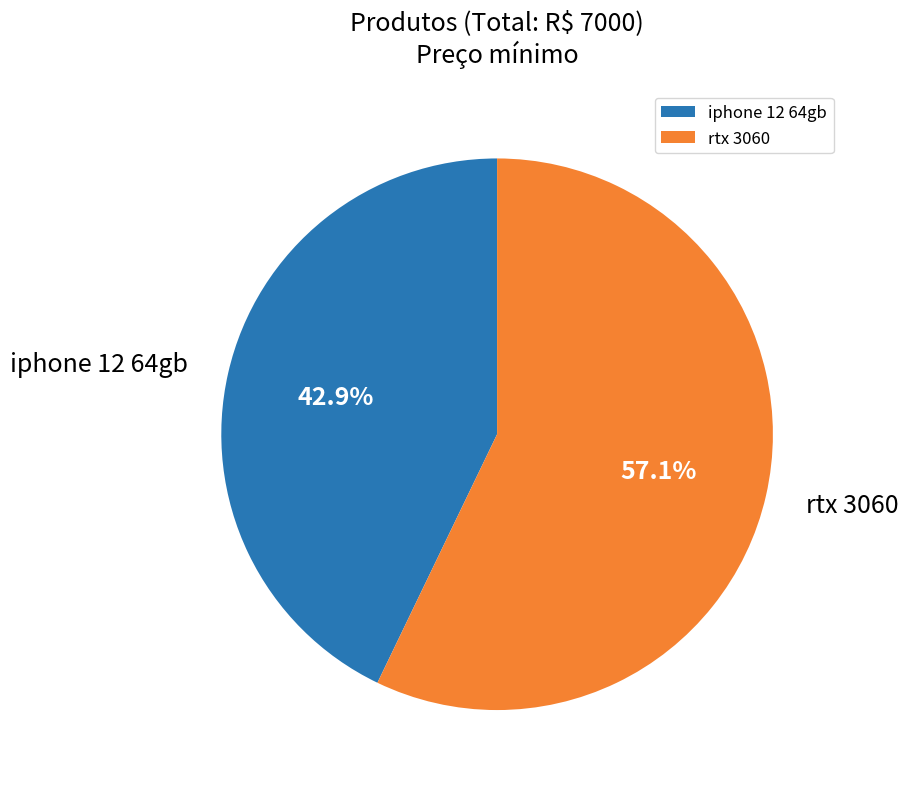

To the nearest percent, what is the difference between the largest and smallest slice percentages?

14%